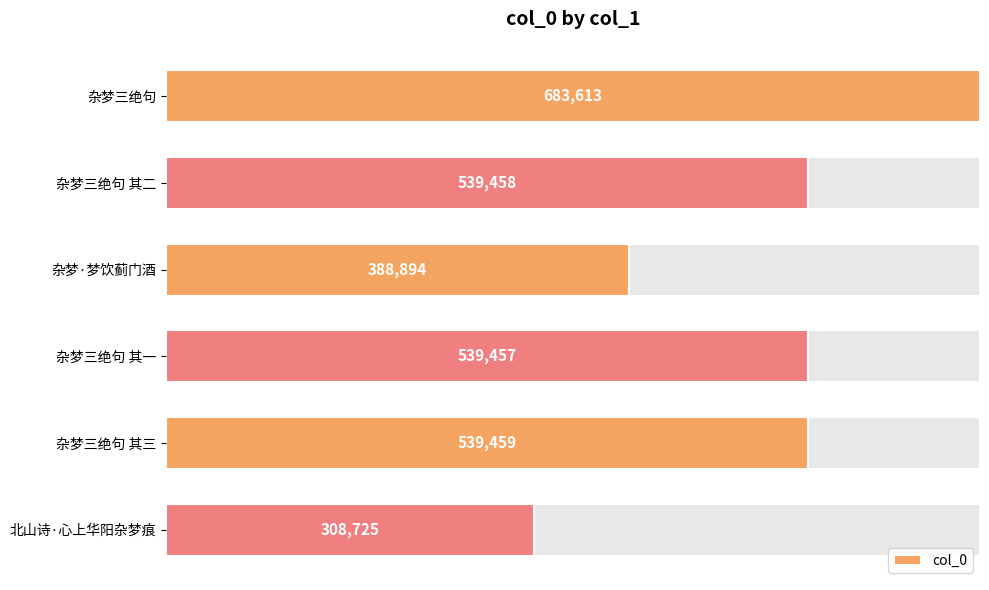

Count the number of categories in the chart.

6